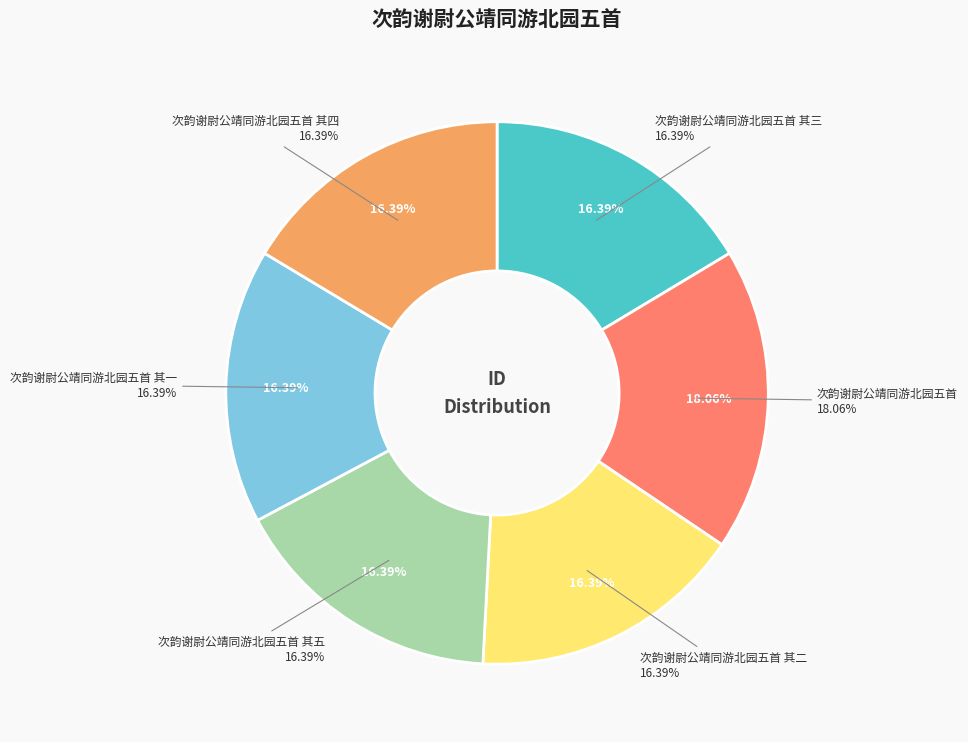

True or false: 次韵谢尉公靖同游北园五首 其四 accounts for 16% of the total.

True